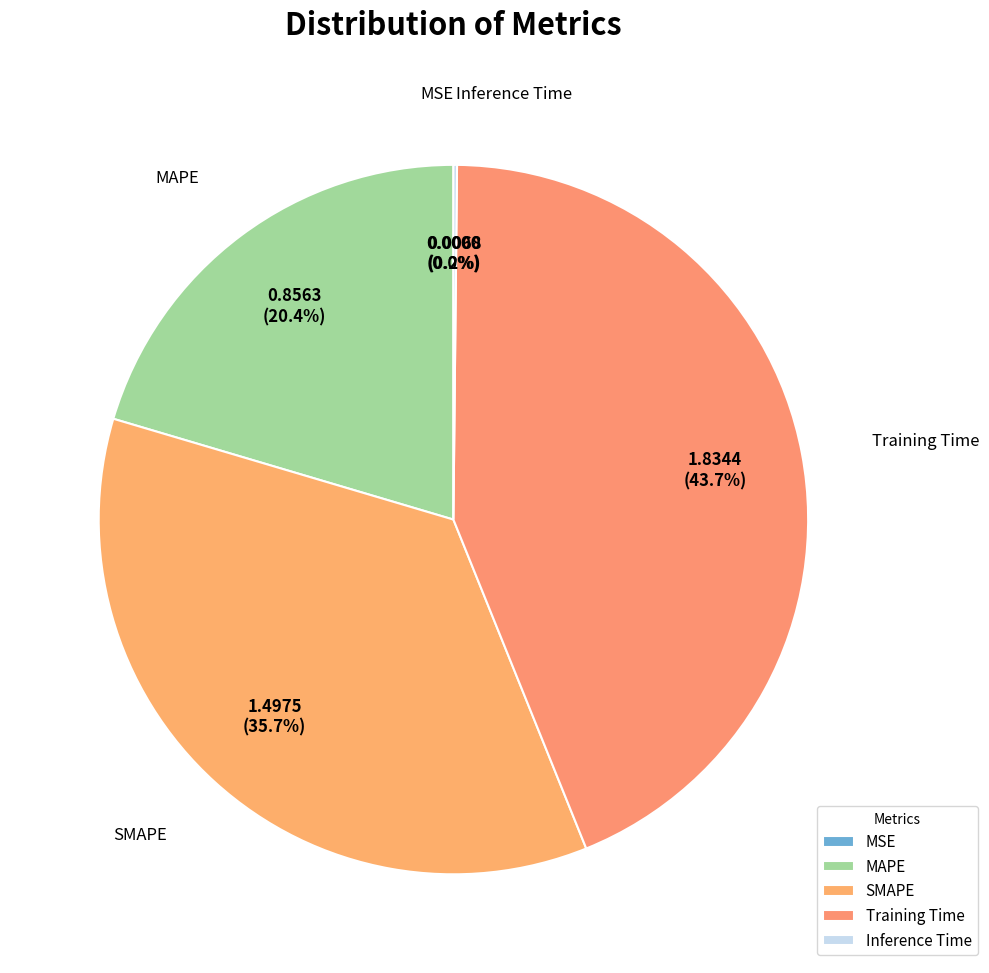

Rank the categories by value from highest to lowest.

Training Time, SMAPE, MAPE, Inference Time, MSE